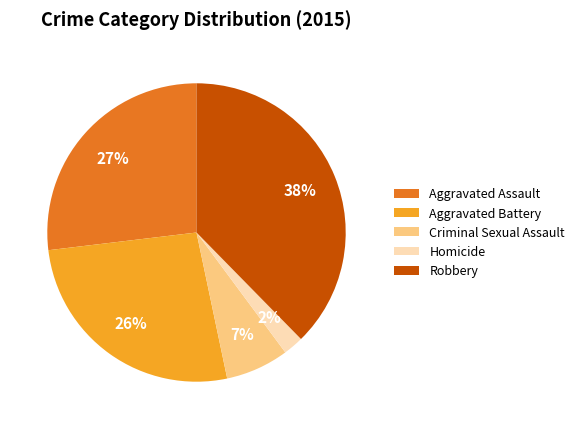

Is there a majority slice in this chart?

No